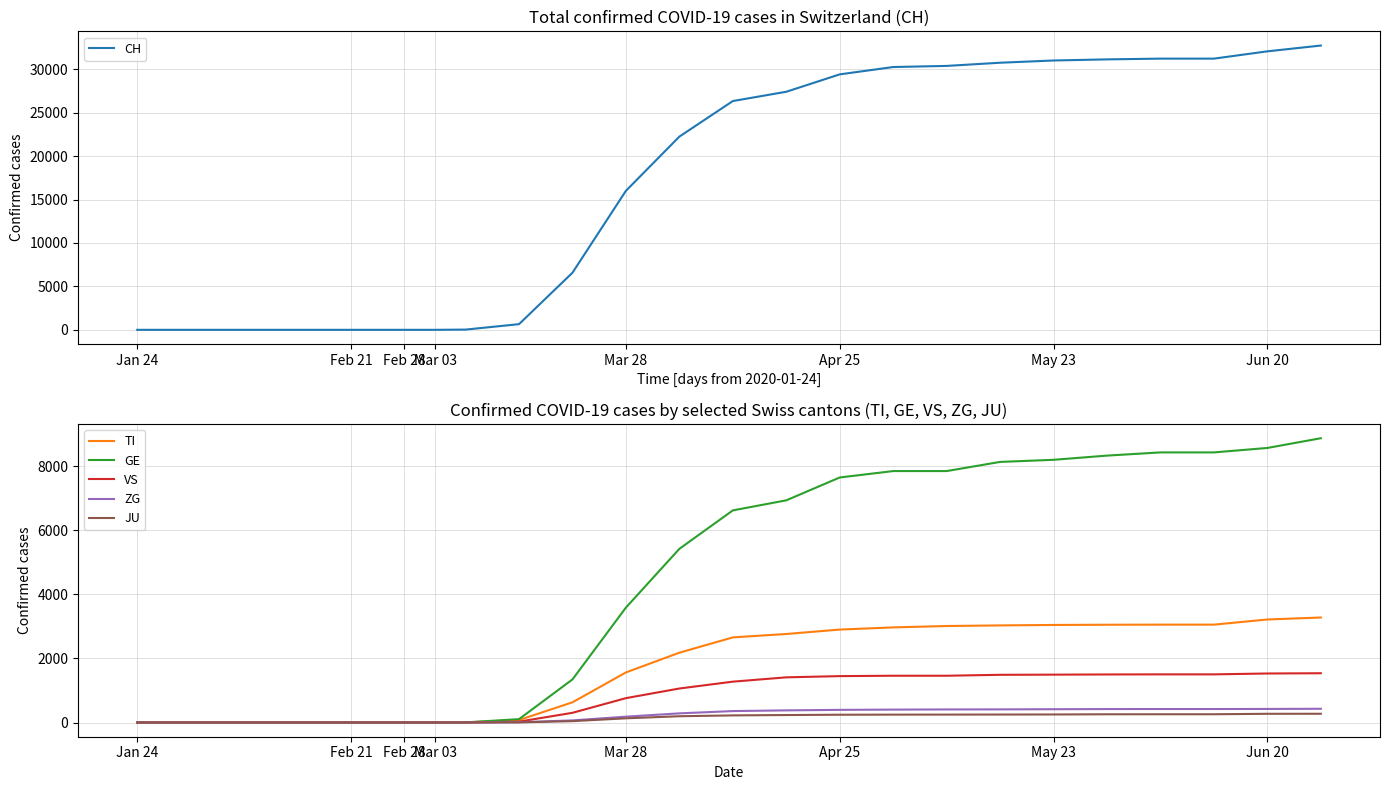

True or false: GE and ZG cross at least once.

False